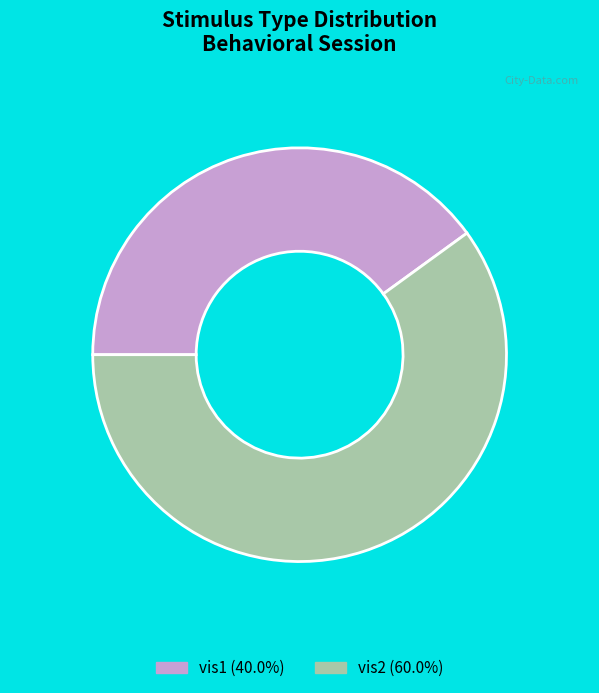

Do vis1 (40.0%) and vis2 (60.0%) together represent more than half of the pie?

Yes